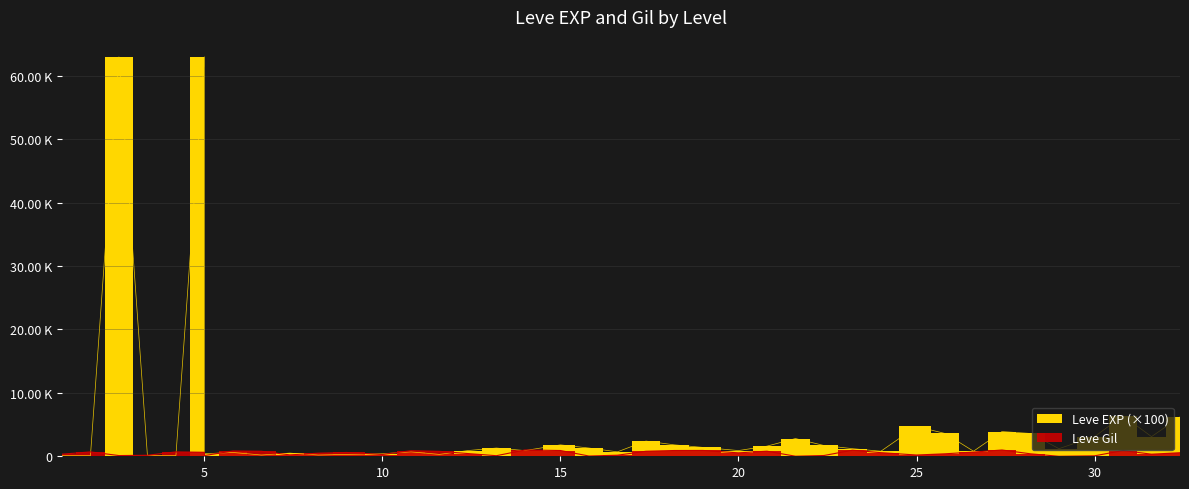

What is the maximum value for Leve EXP?

63000